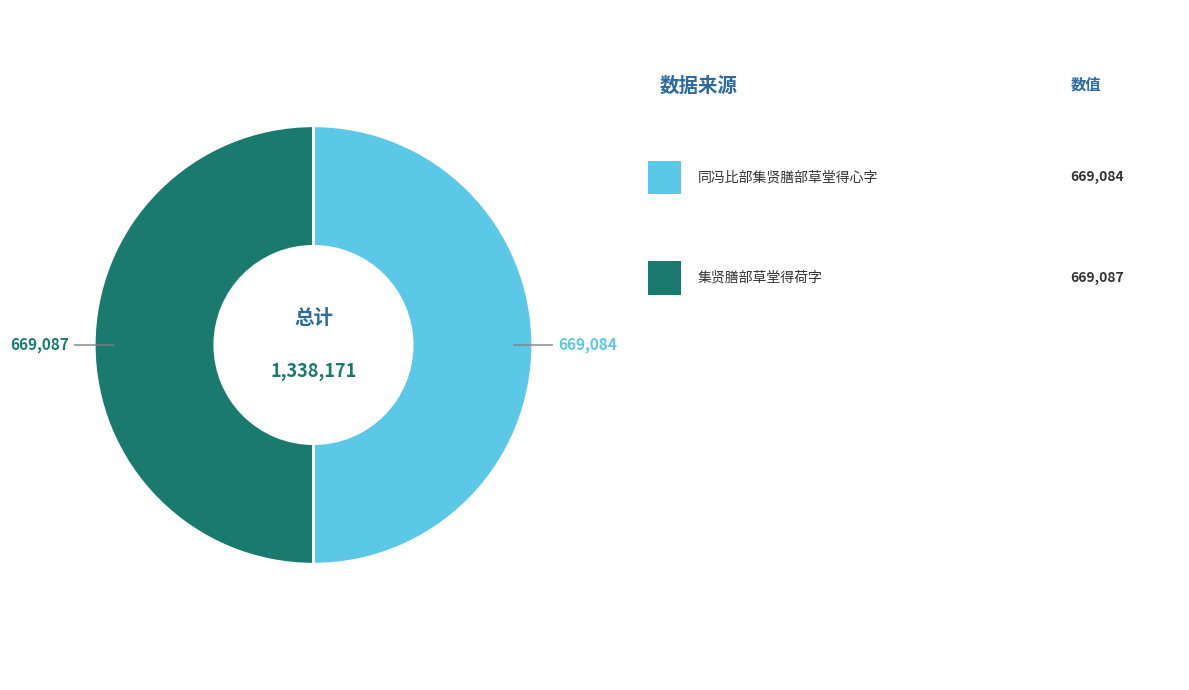

How many slices are in this pie chart?

2